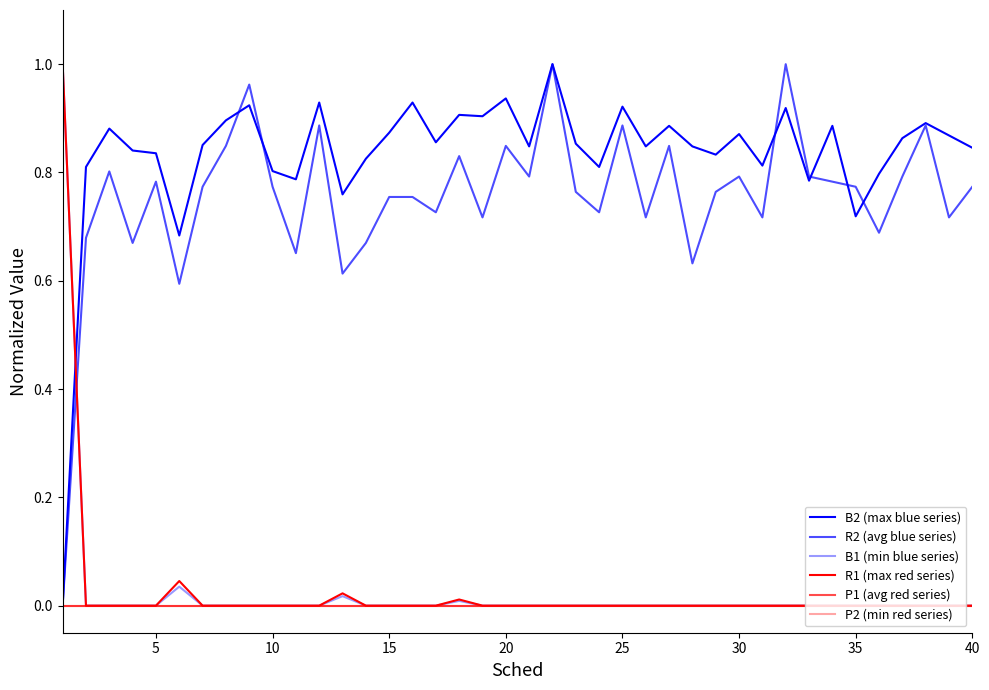

Does the chart have visible grid lines?

No